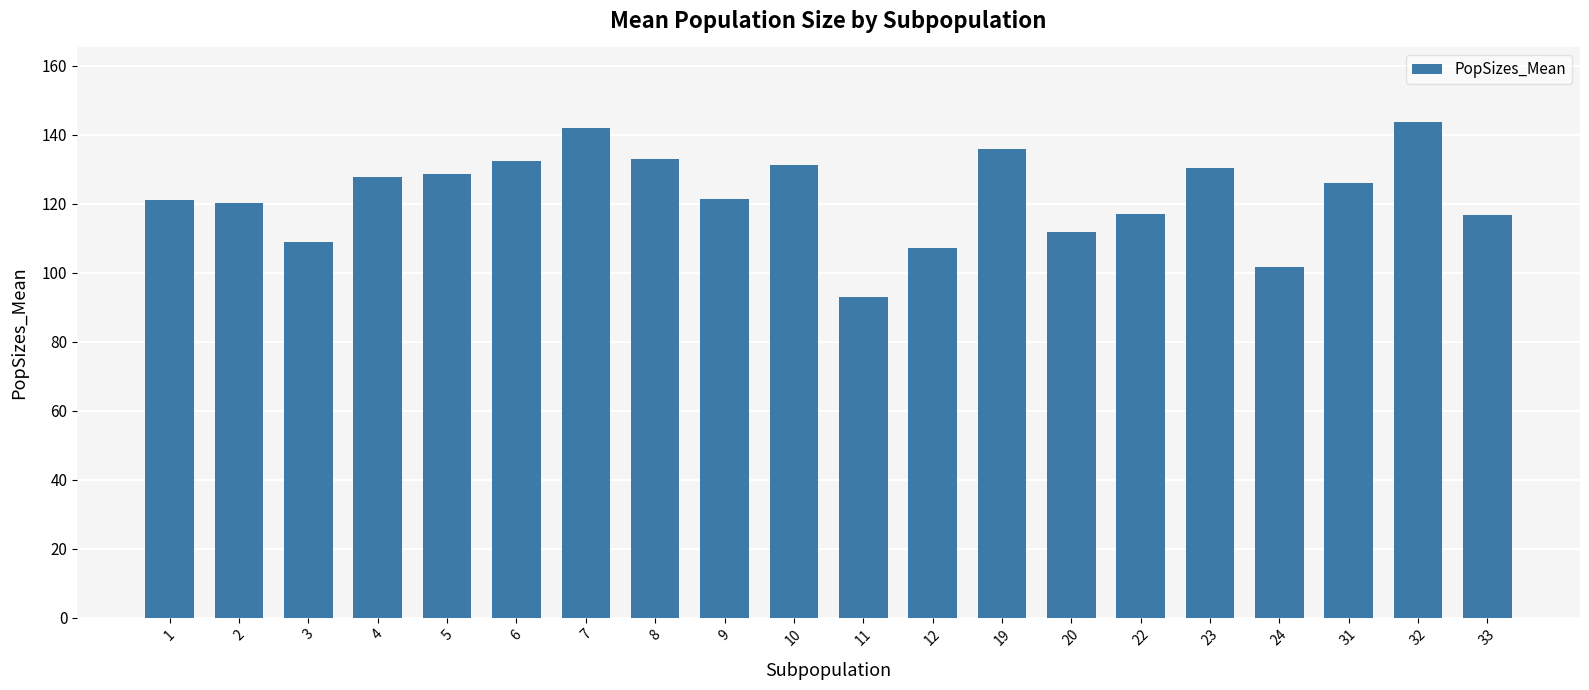

What is the difference between the maximum and minimum values?

50.8